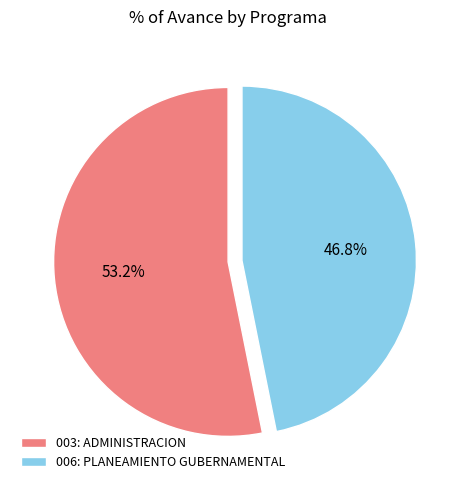

To the nearest percent, what portion does 003: ADMINISTRACION represent?

53%